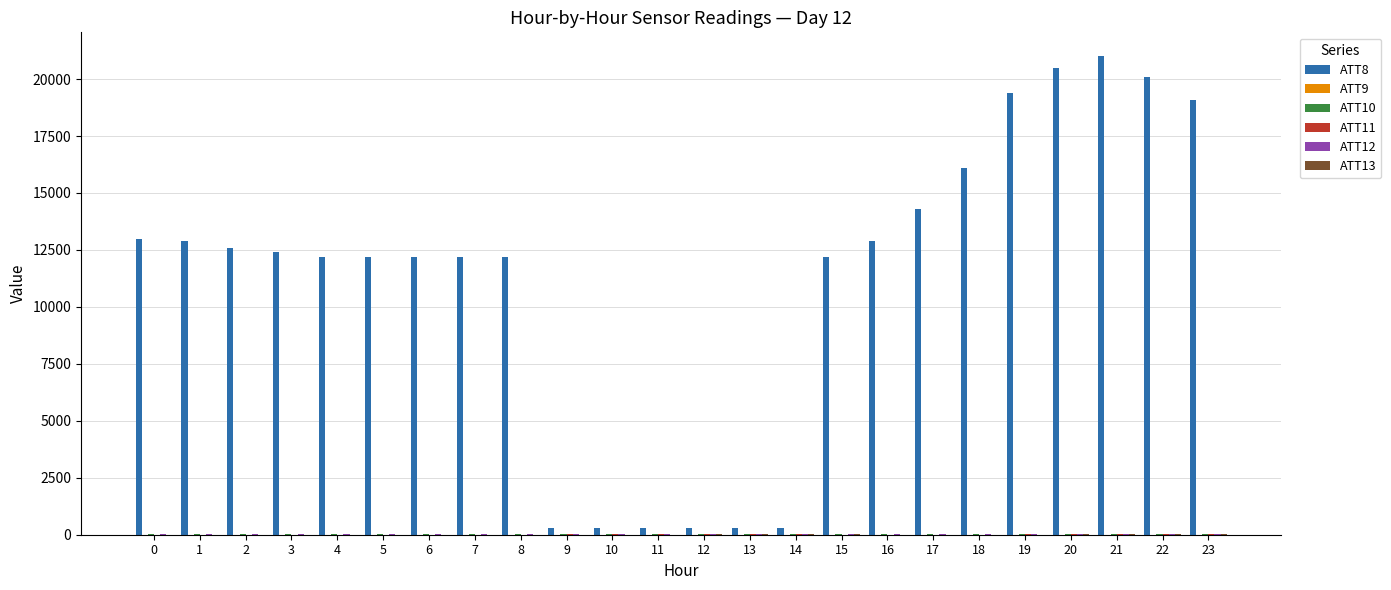

Are the bars grouped side by side (vs. stacked)?

Yes